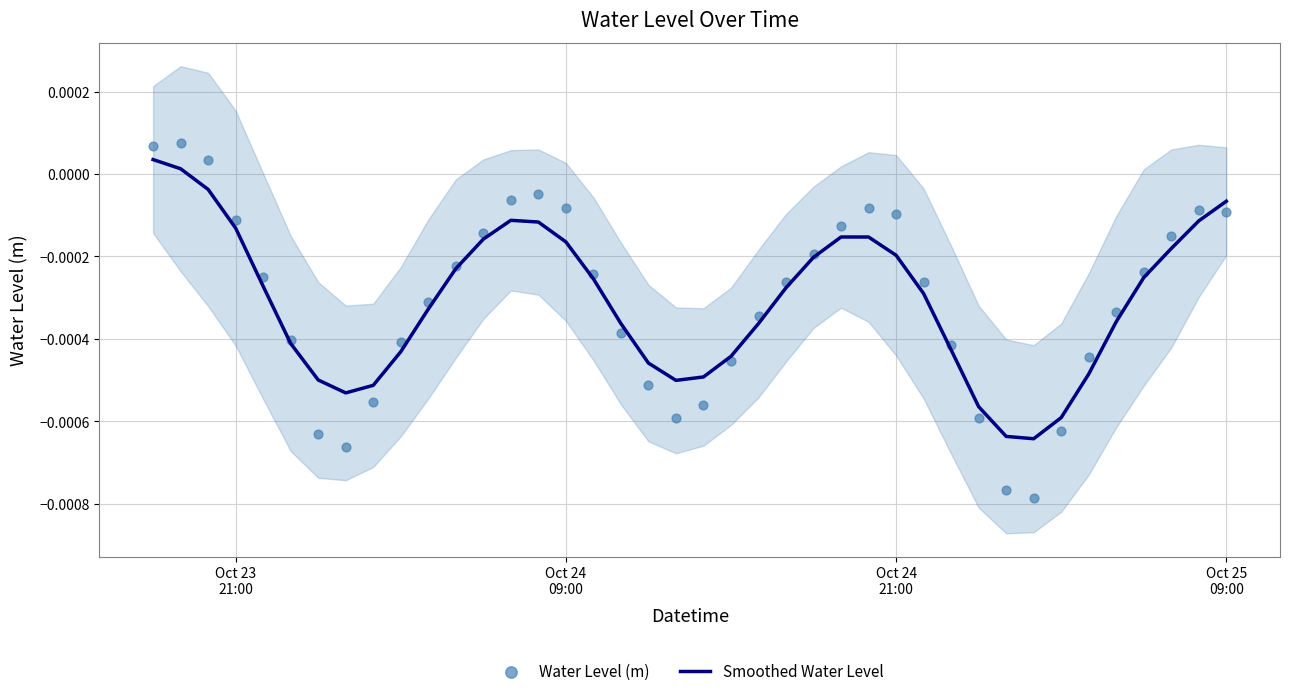

What are all the series names shown in the legend?

Smoothed Water Level, Water Level (m)